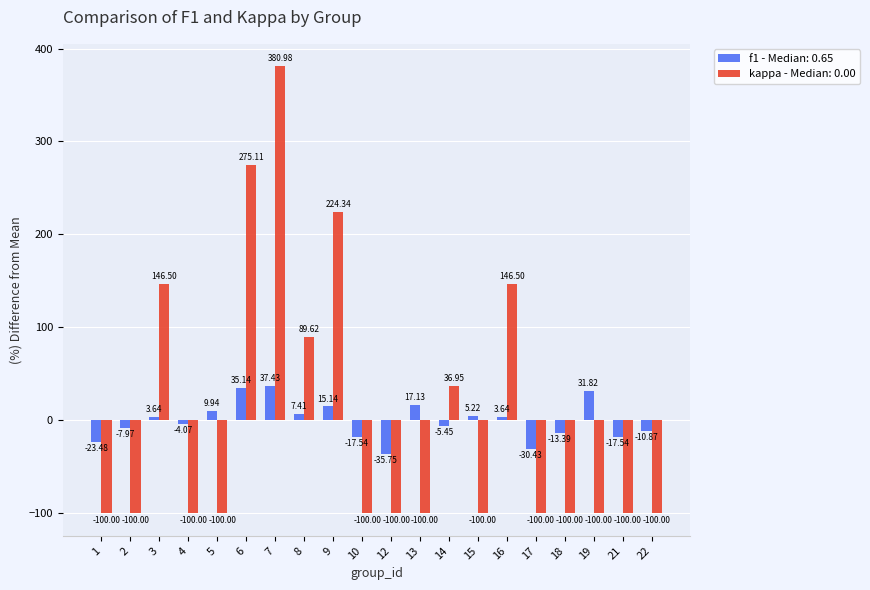

What are all the series names shown in the legend?

f1 - Median: 0.65, kappa - Median: 0.00